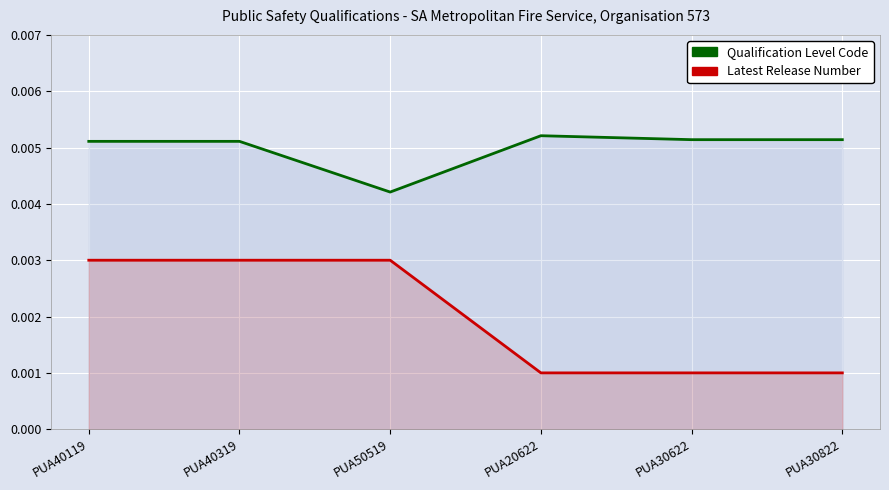

What is the label of the 4th point from the right?

PUA50519